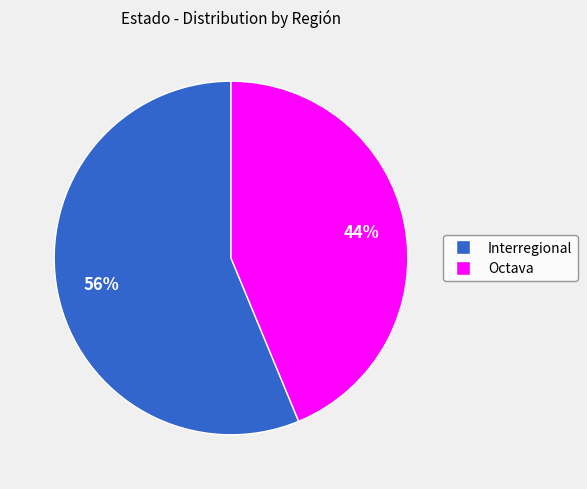

To the nearest percent, what is the combined percentage of Octava and Interregional?

100%